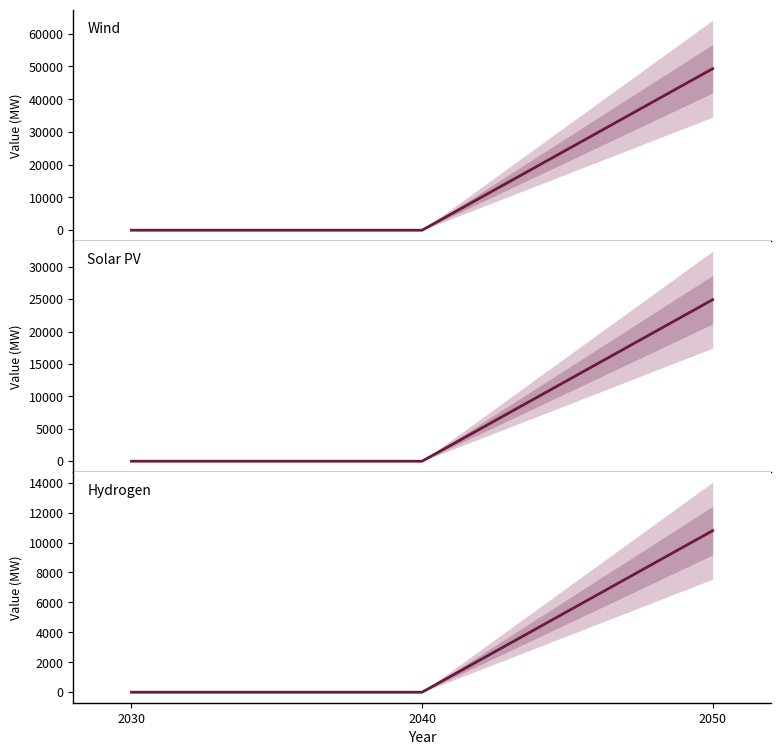

Reading left to right, list all the values displayed in this chart.

Wind: 0.0	0.0	49328.1
Solar PV: 0.0	0.0	24914.0
Hydrogen: 0.0	0.0	10792.3